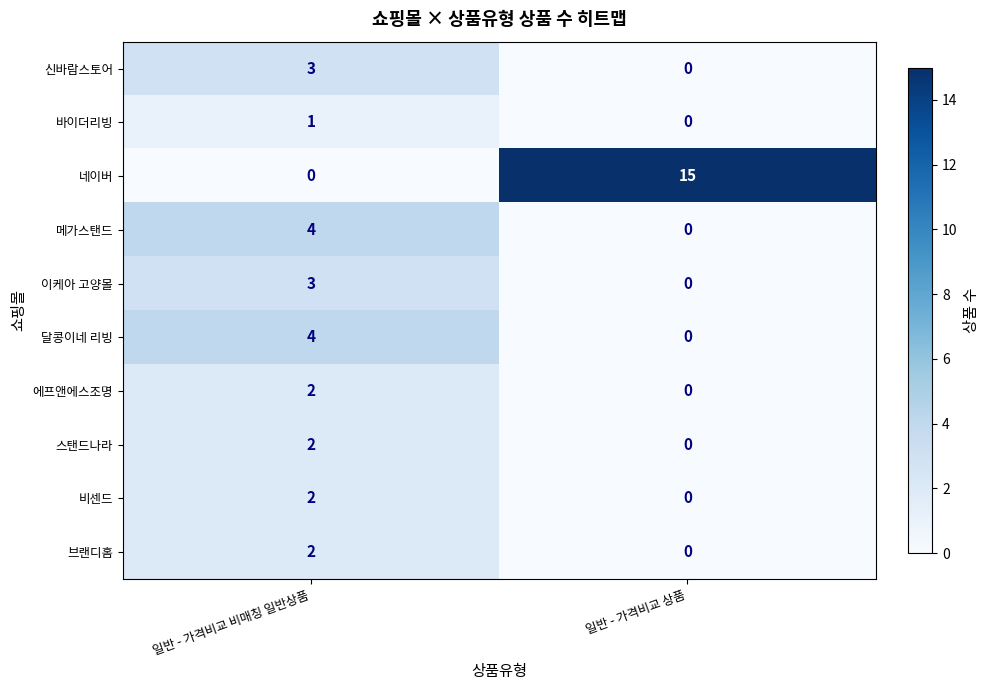

How many data points in 바이더리빙 are less than 1?

1